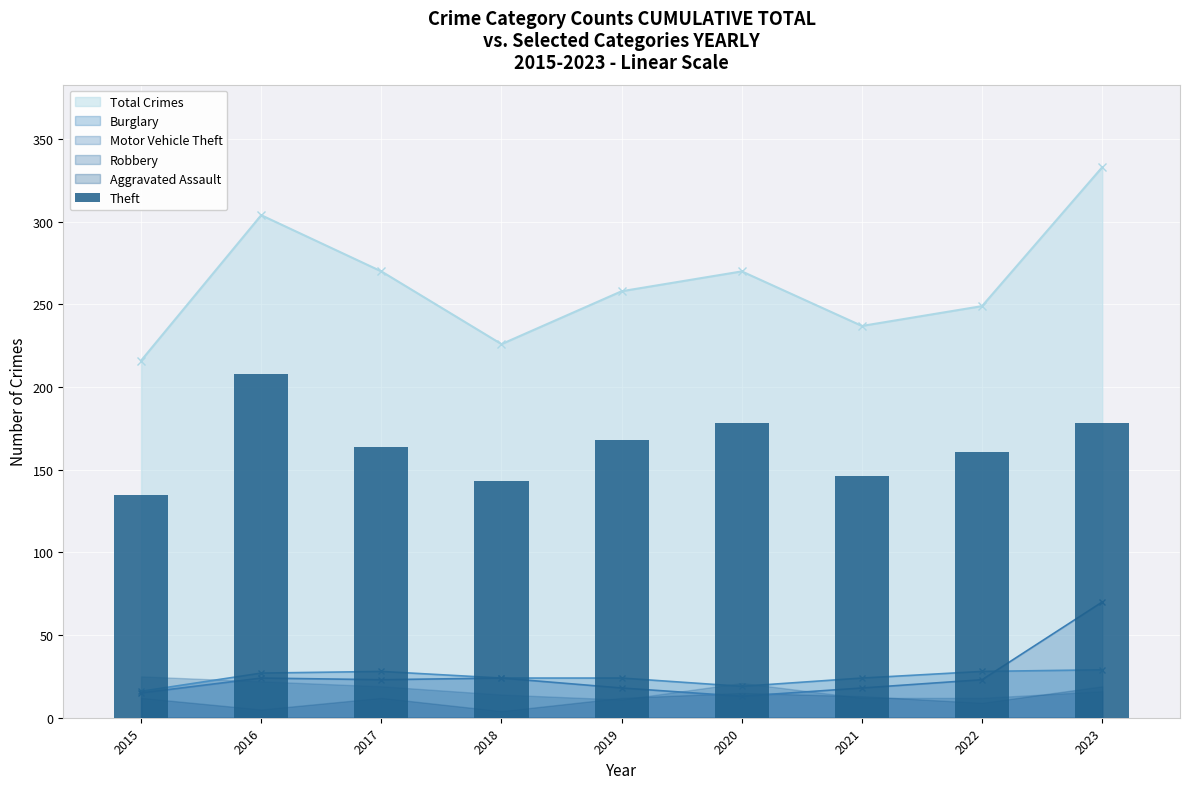

At which label does the data first exceed 164?

2016